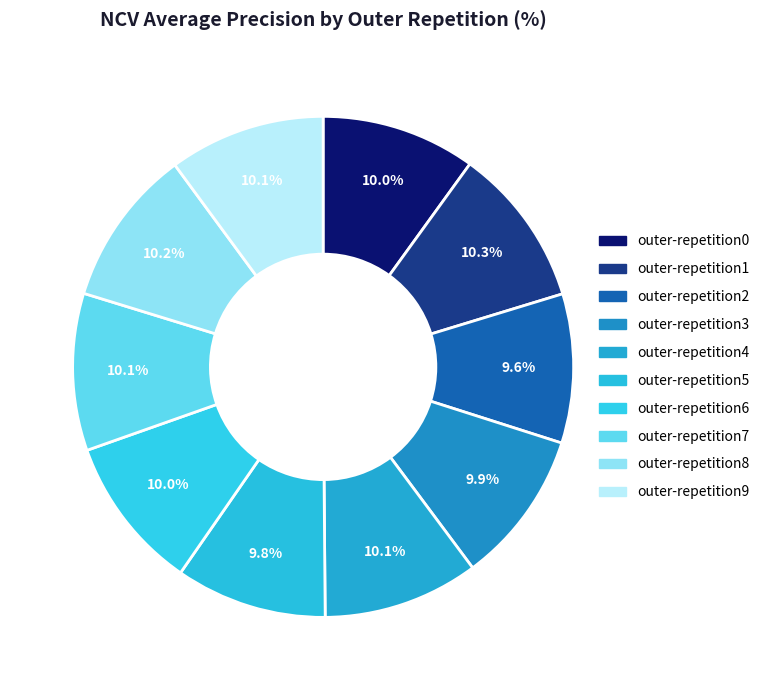

Which slice is the largest?

outer-repetition1